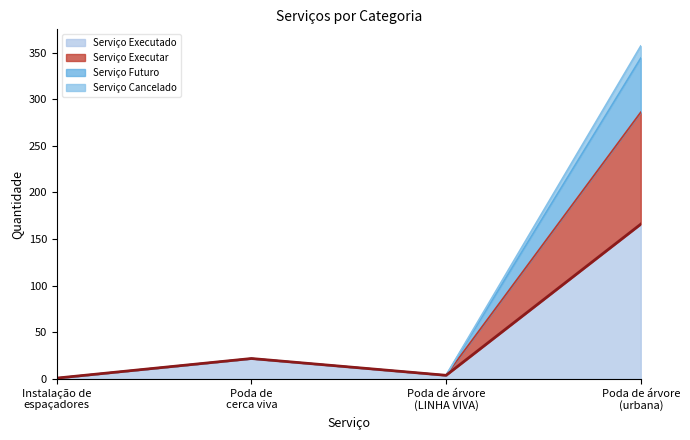

True or false: Serviço Cancelado and Serviço Futuro cross at least once.

False